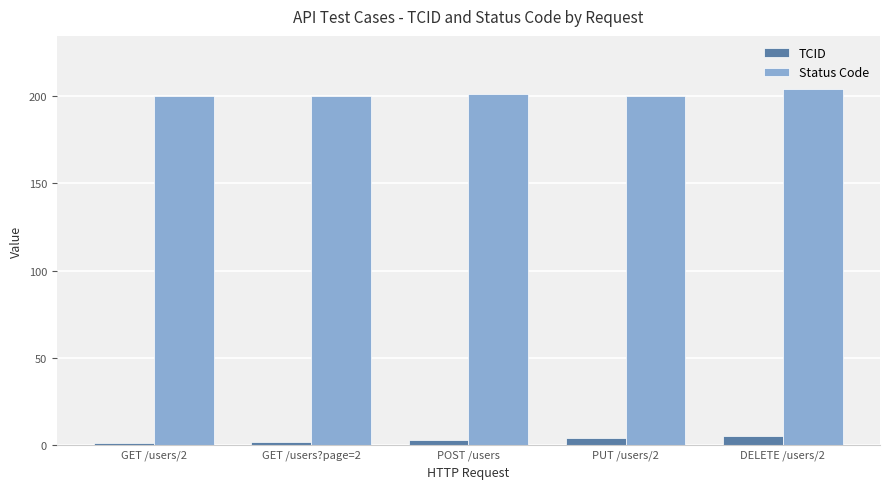

What is the label of the 4th bar from the right?

GET /users?page=2